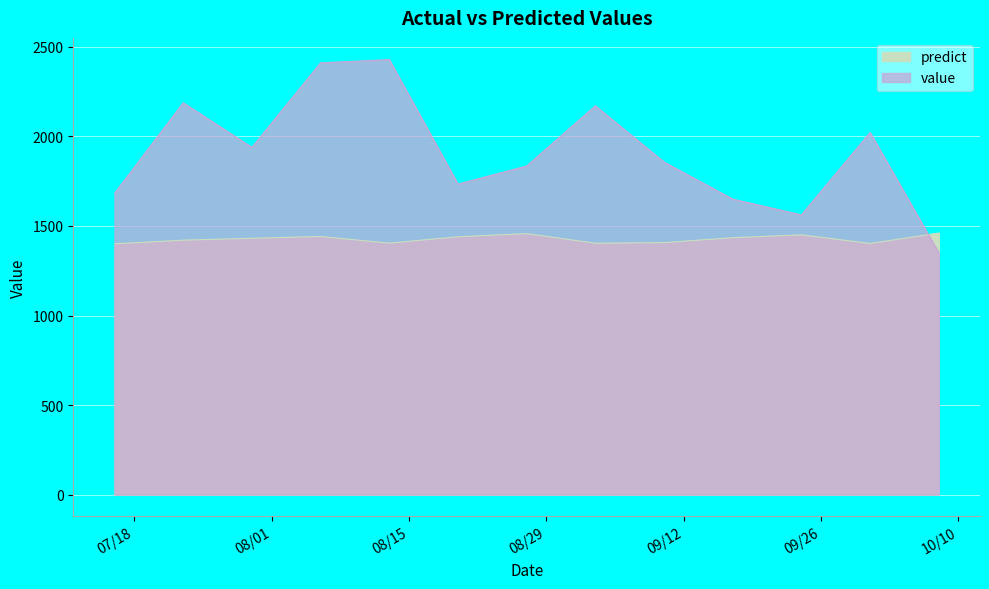

What is the difference between the value values at 2017-10-08 and 2017-08-06?

1061.0